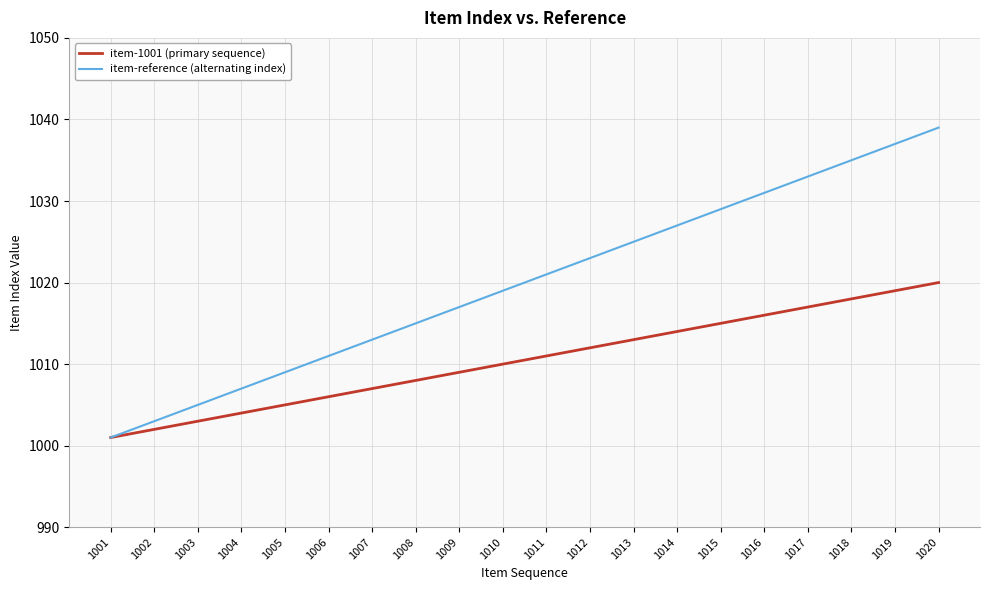

Between 1009 and 1011, which series saw the biggest shift?

item-reference (alternating index)